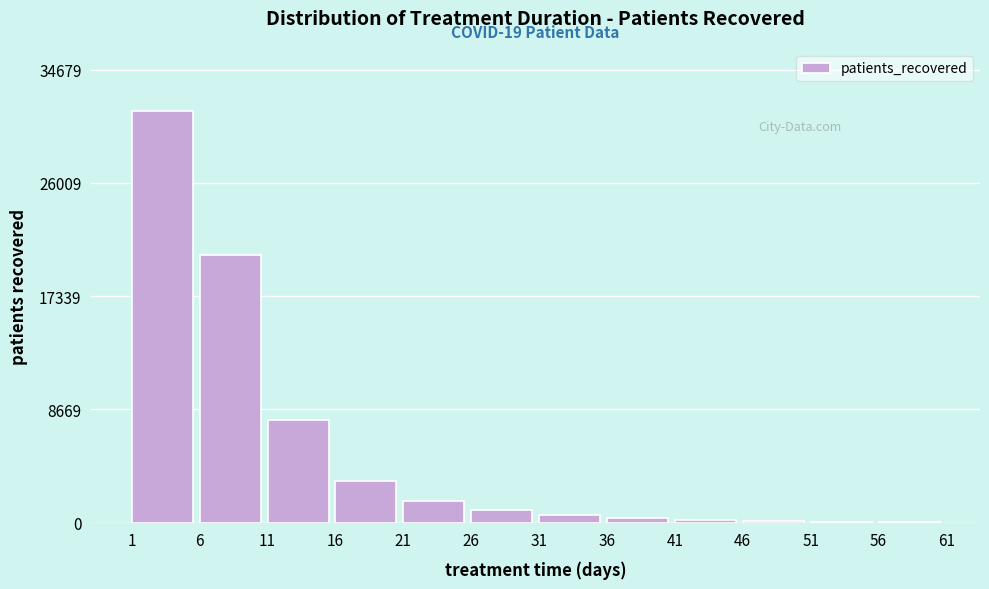

What is the greatest value displayed?

31527